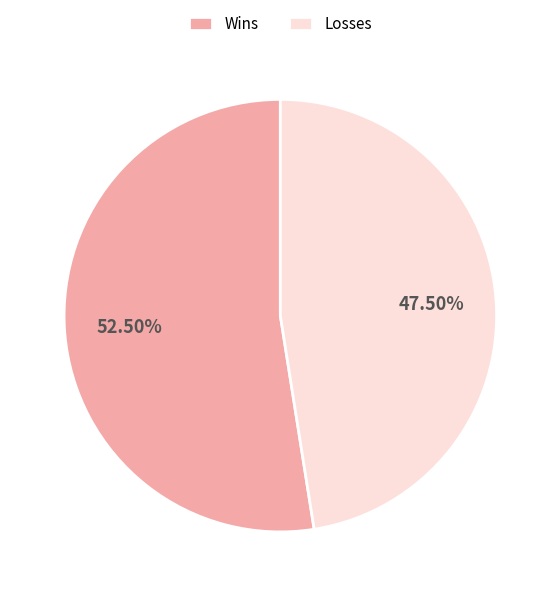

Approximately how many times larger is the value at Losses compared to Wins?

0.9